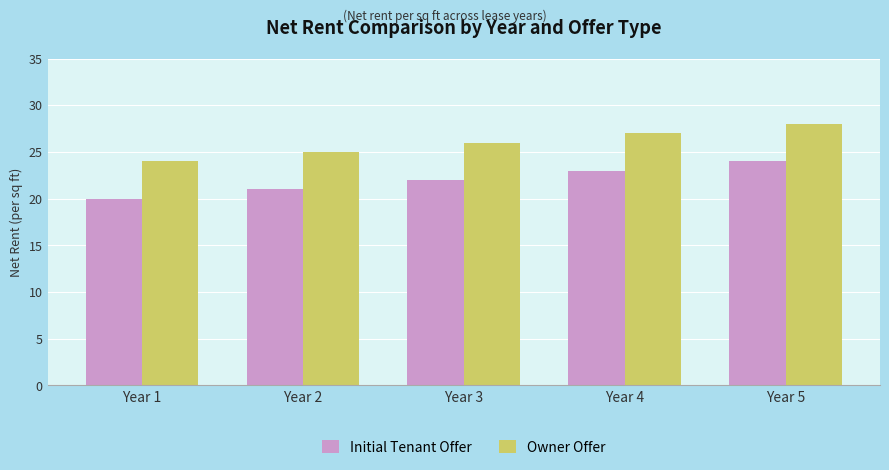

Is the value of Initial Tenant Offer at Year 1 greater than the value of Owner Offer at Year 1?

No